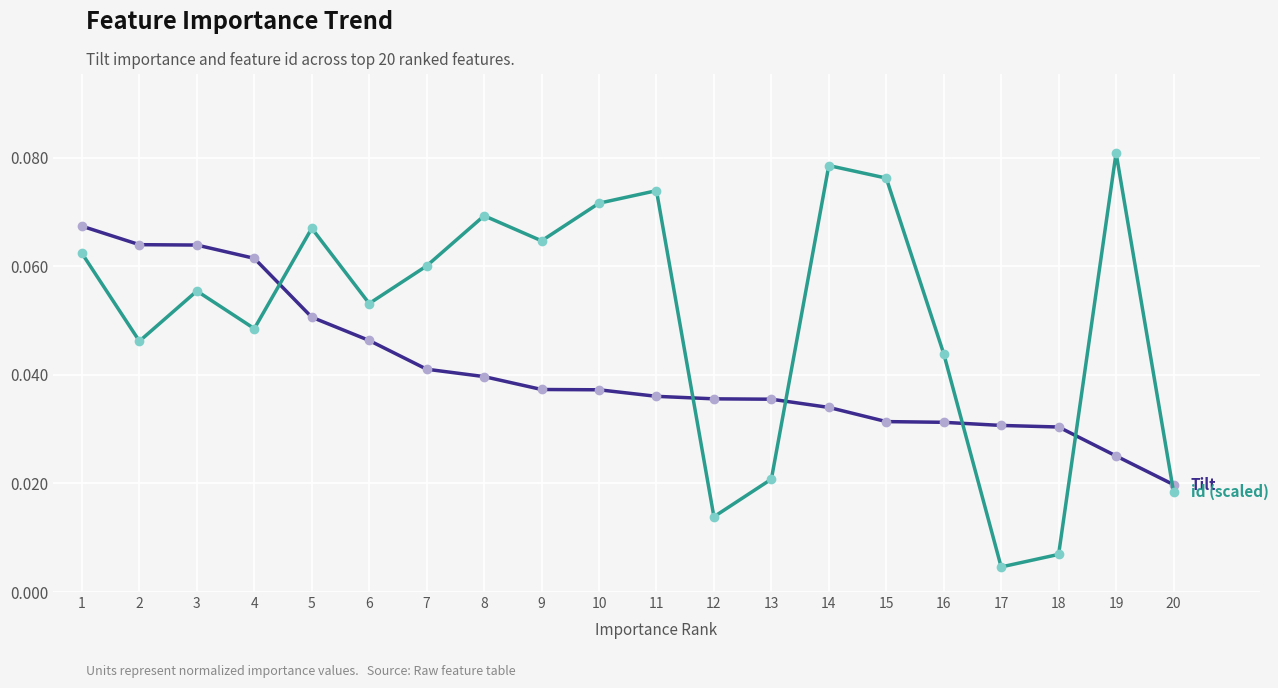

Which category has the highest value across all series?

19